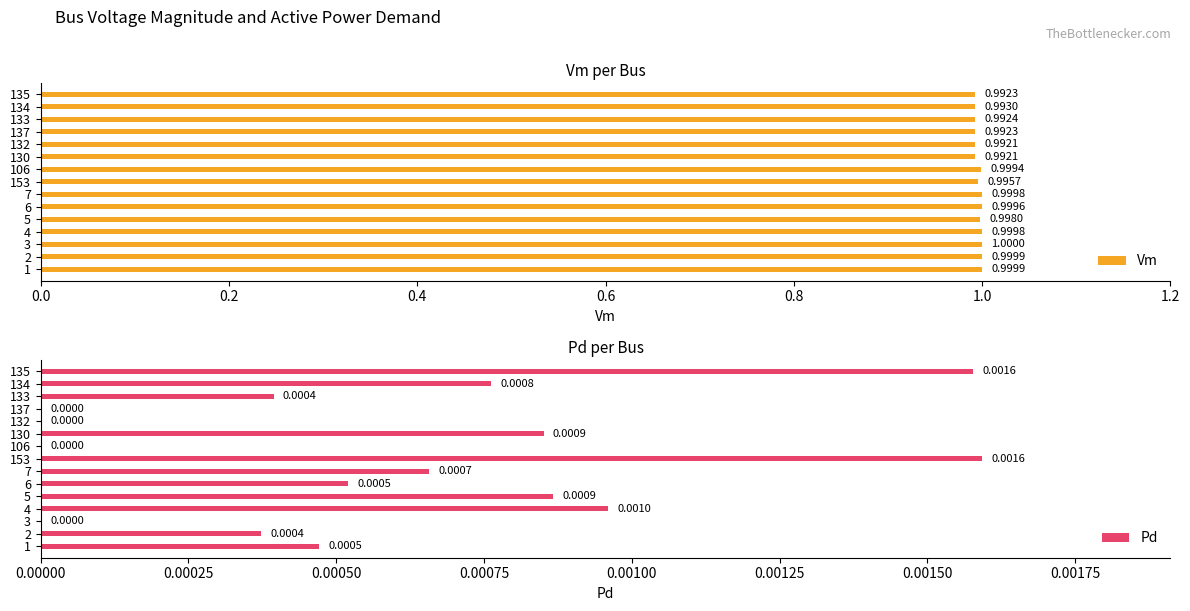

True or false: Vm has a value of 1.0 at 6.

True